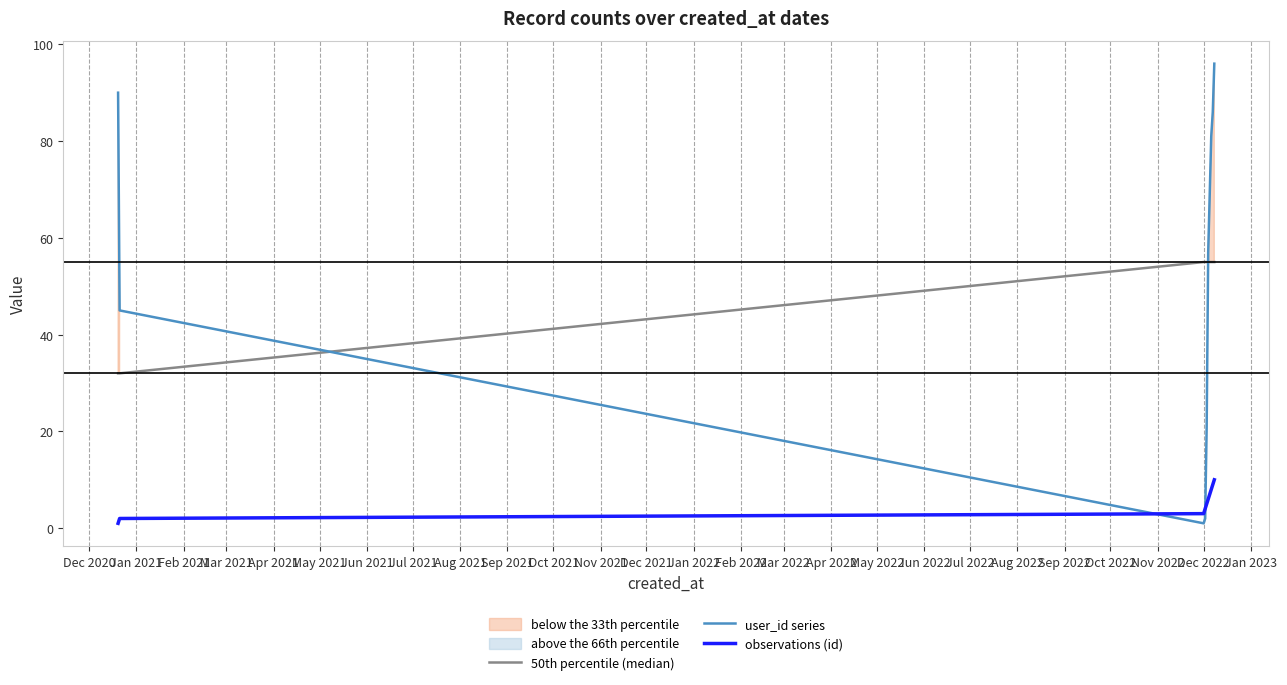

Does the chart display data point markers on the line(s)?

No